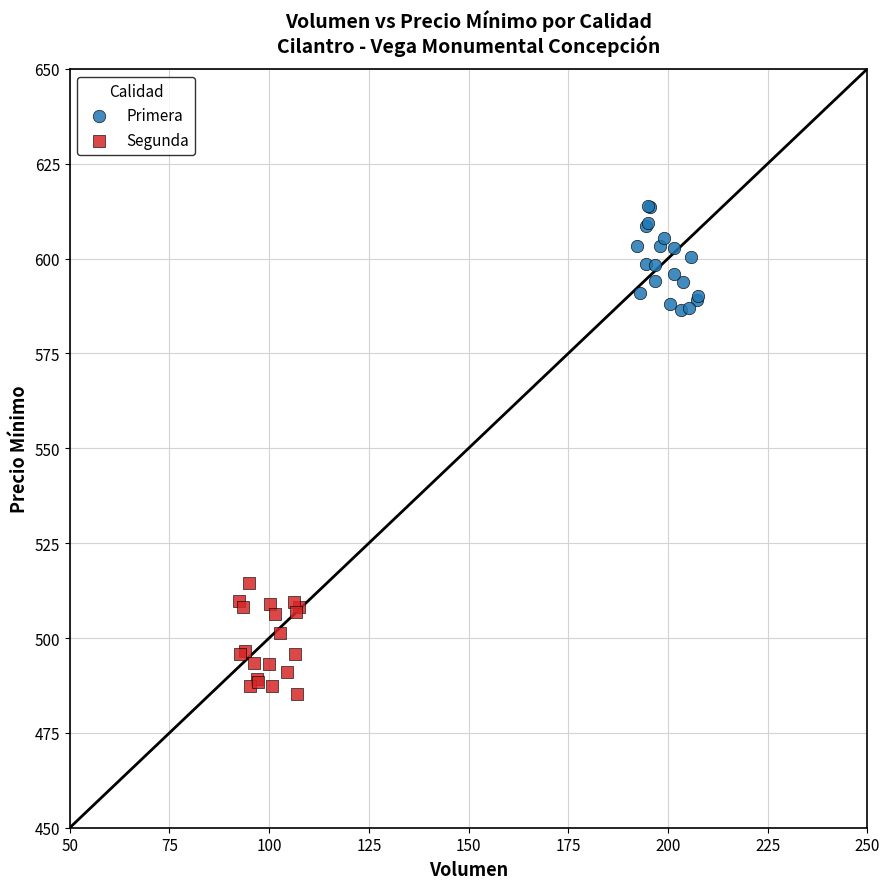

Which series contains the lowest Y value?

Segunda